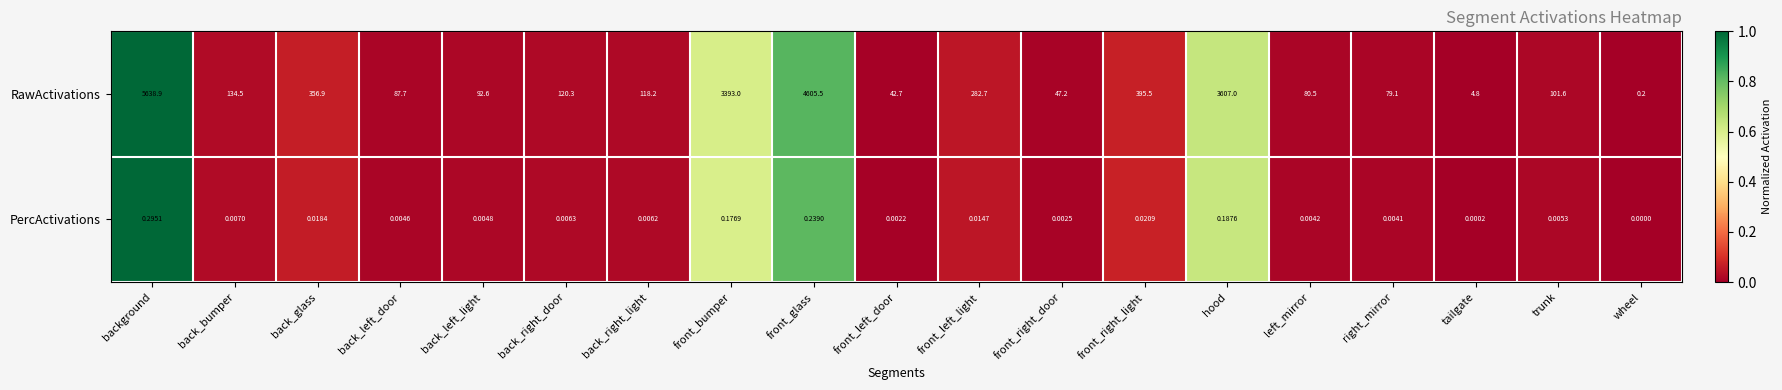

Which series has the largest total across all categories?

RawActivations